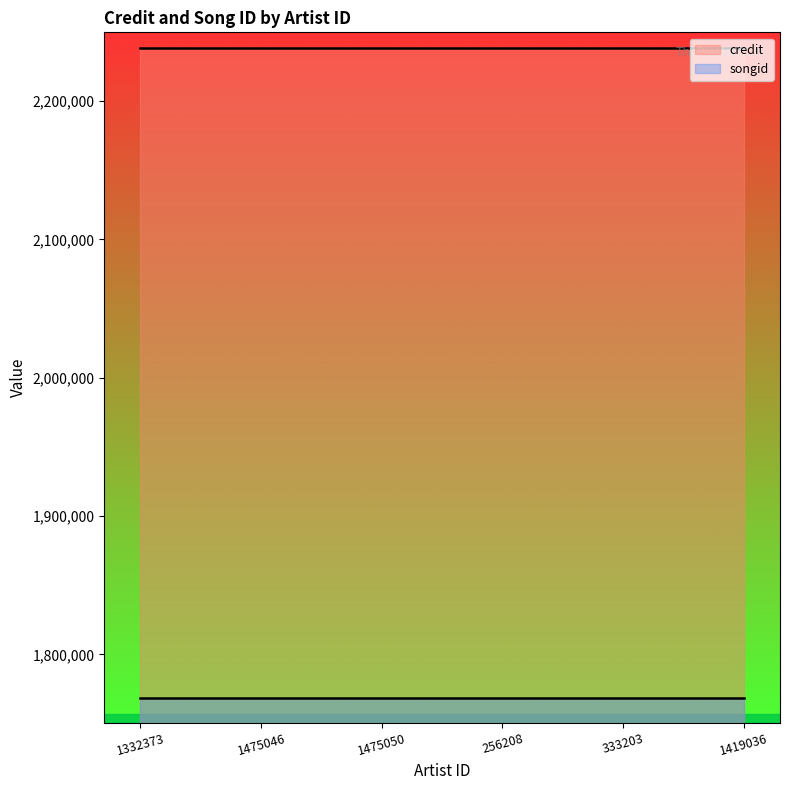

What are all the series names shown in the legend?

credit, songid